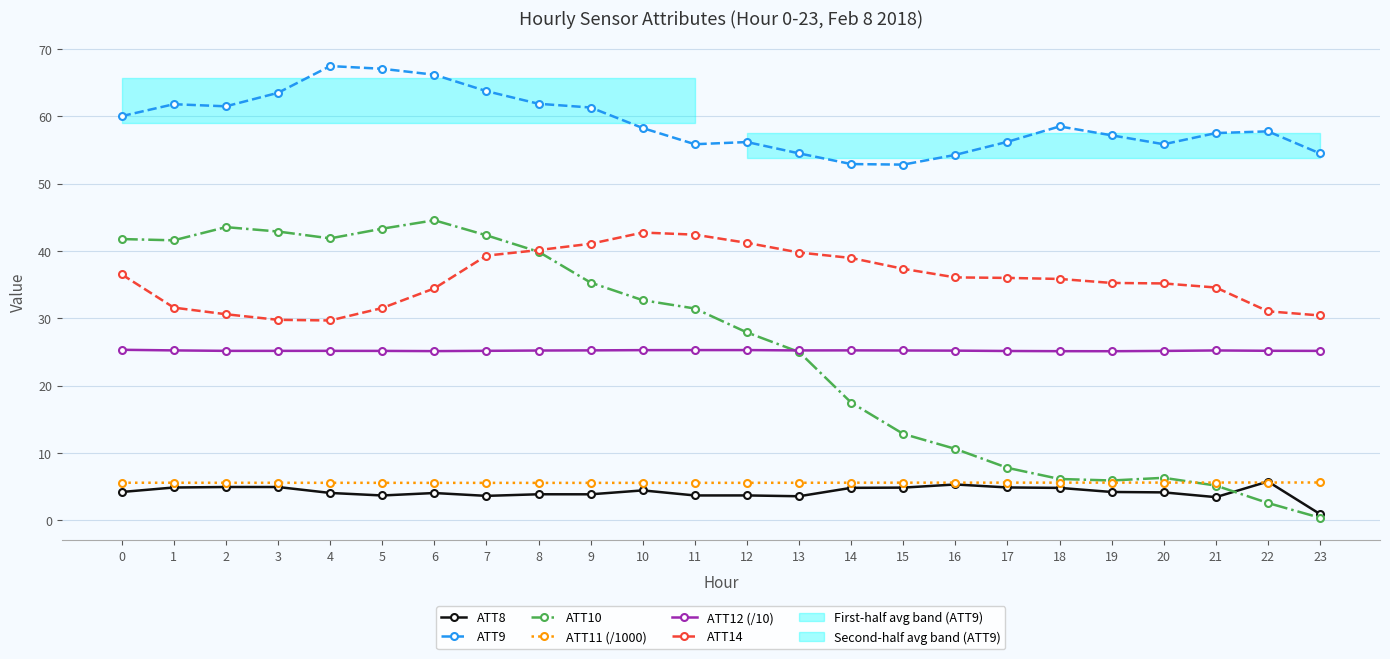

The value of ATT11 (/1000) at 9 is 5.6. True or false?

True